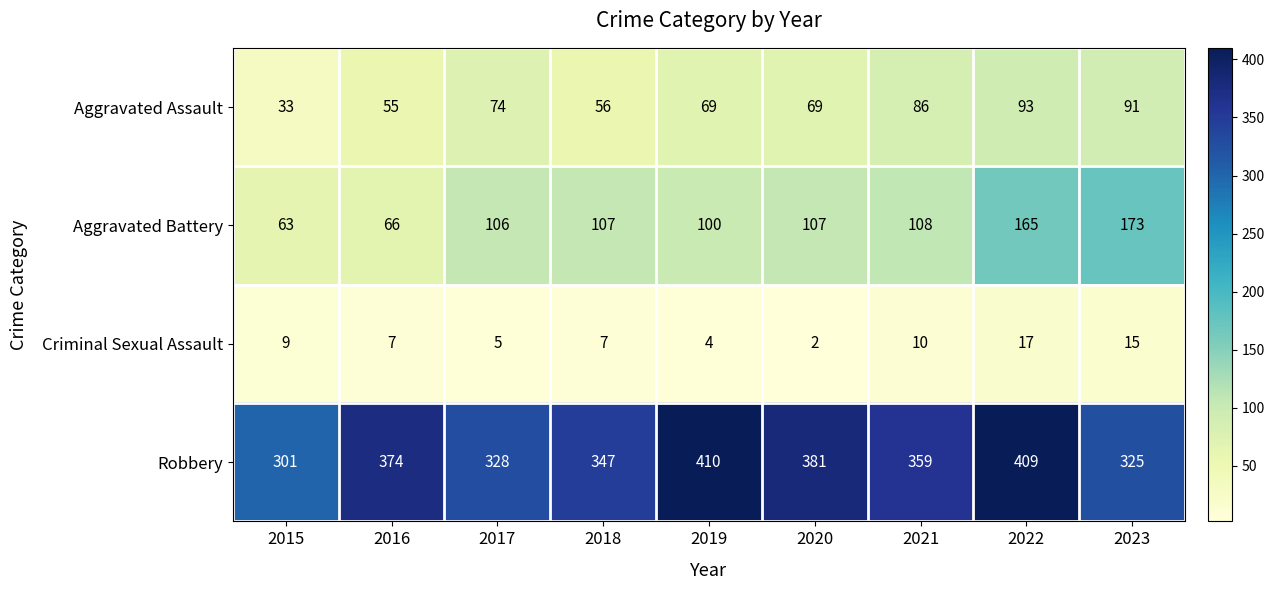

Which category has the highest value across all series?

2019